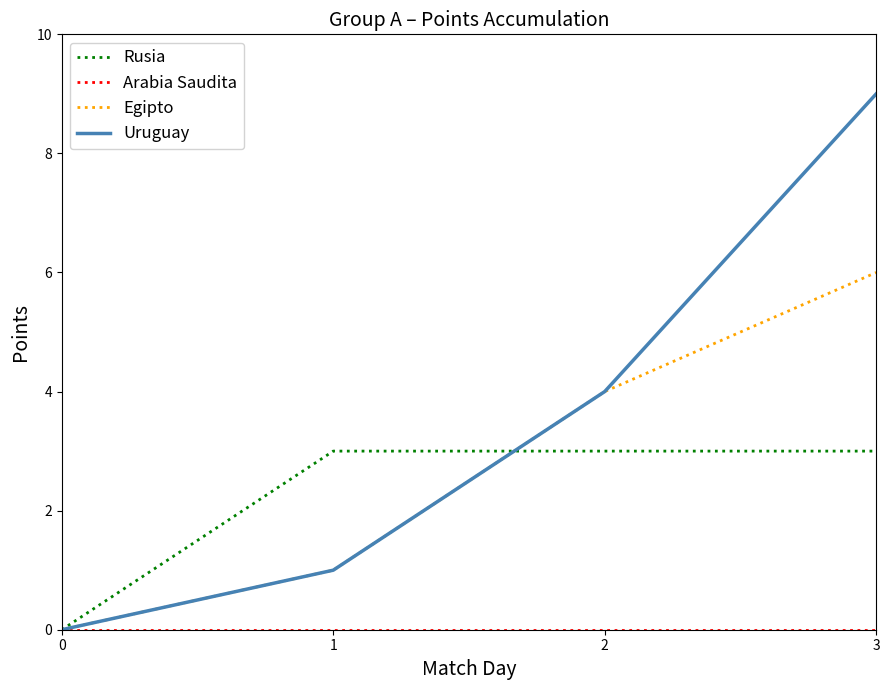

At which category is the sum across all series the highest?

3